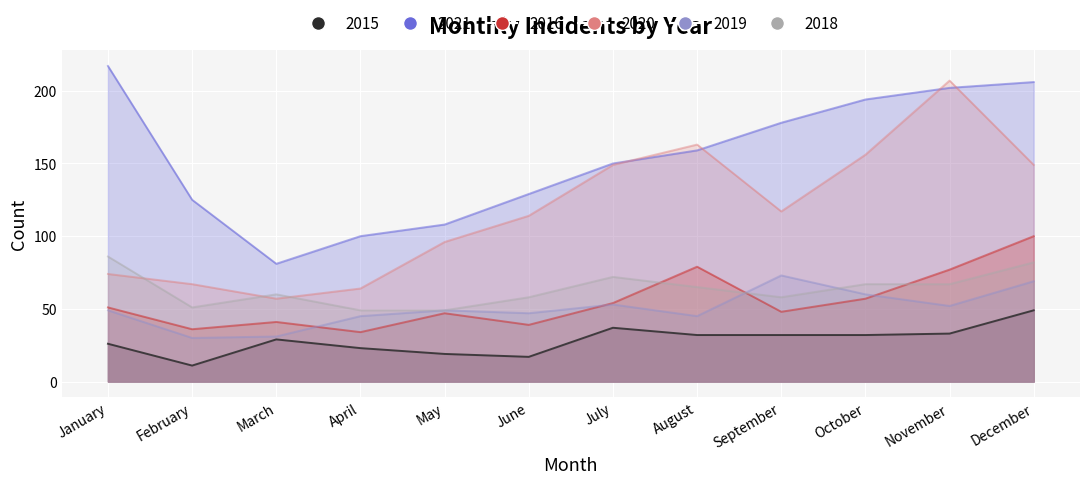

What is the approximate value of 2015 at December, to the nearest 10?

50